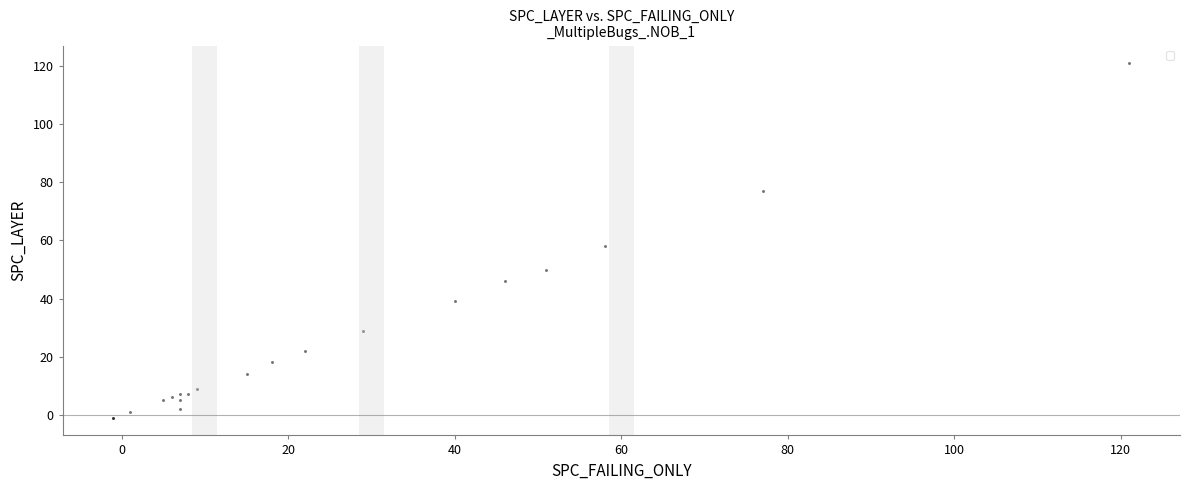

What Y value in the scatter plot is closest to 60?

58